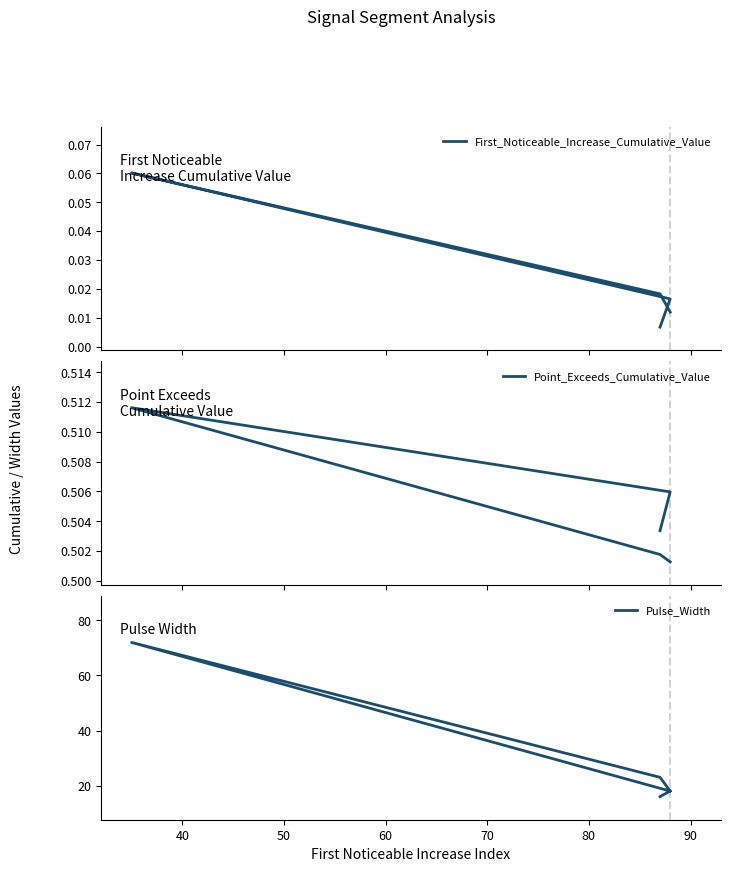

Rank the series at 40 from lowest to highest value.

First_Noticeable_Increase_Cumulative_Value, Point_Exceeds_Cumulative_Value, Pulse_Width